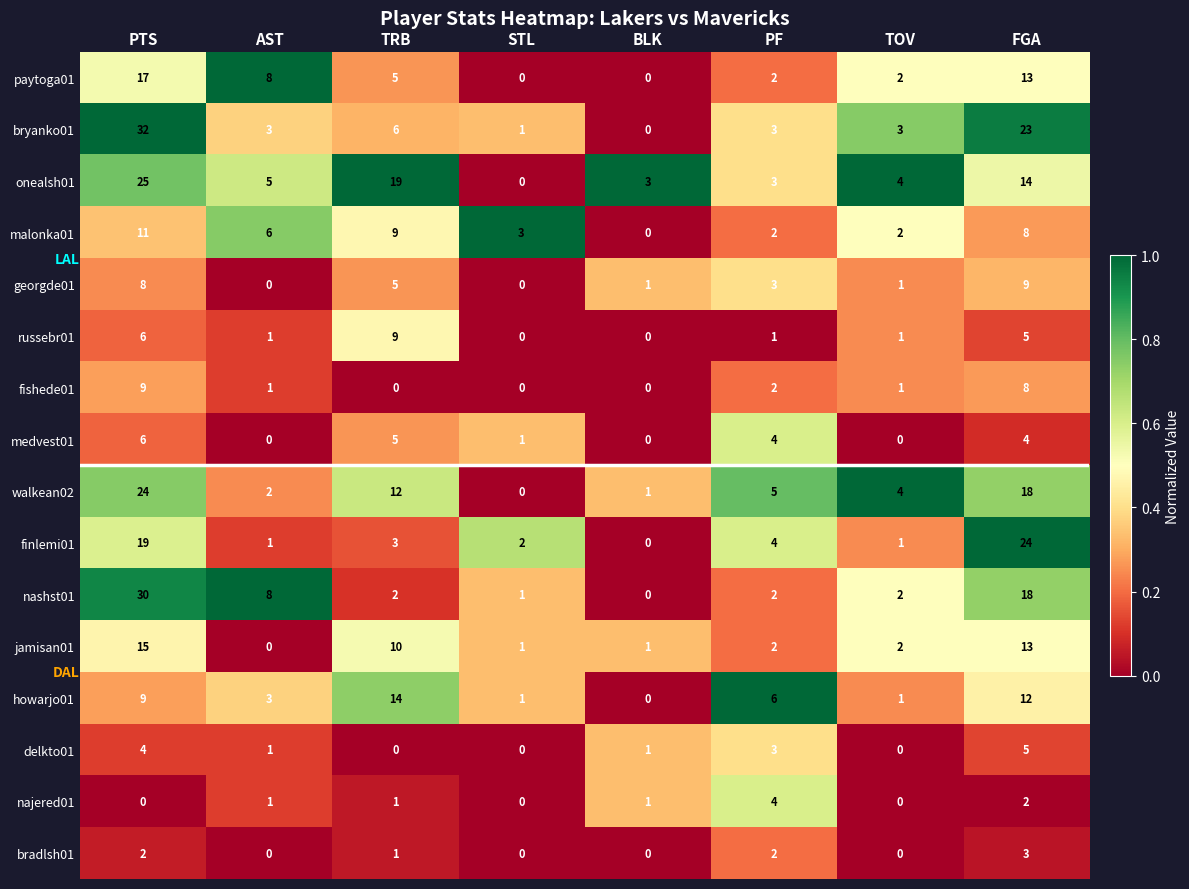

The fishede01 series shows 8 at FGA. True or false?

True